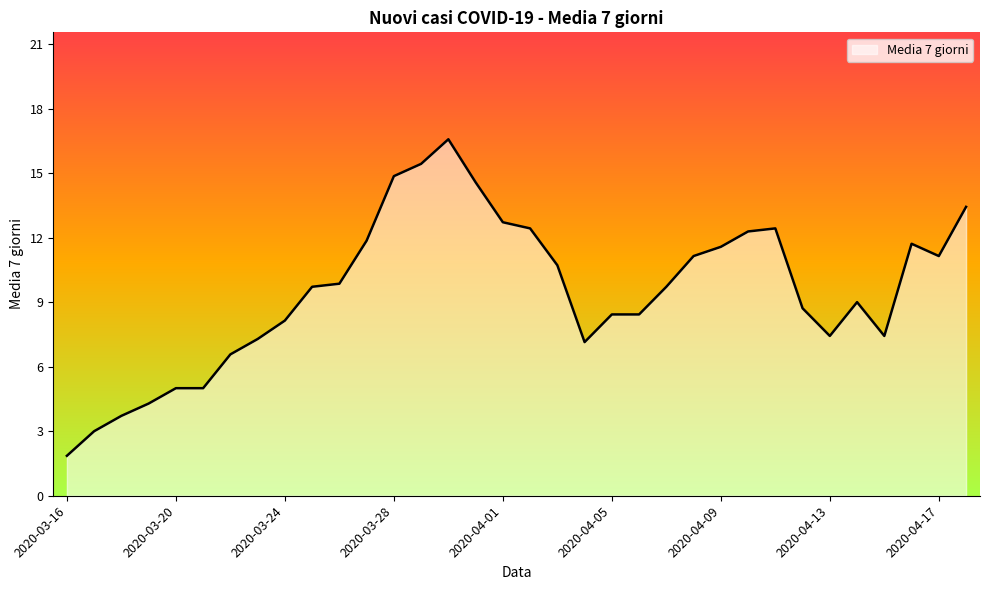

What is the maximum value shown in the chart?

16.6